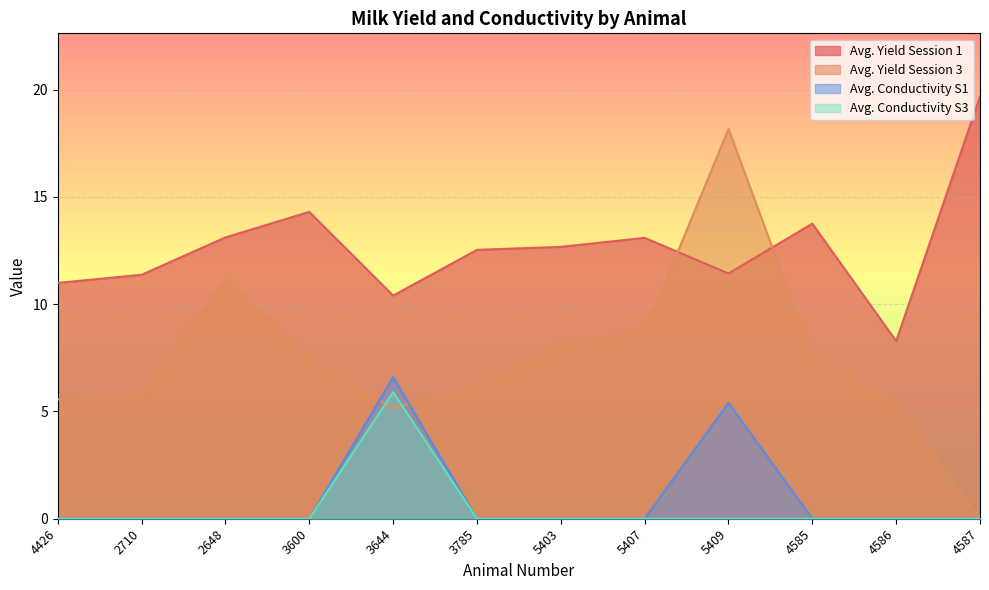

What is the minimum value for Avg. Yield Session 1?

8.3